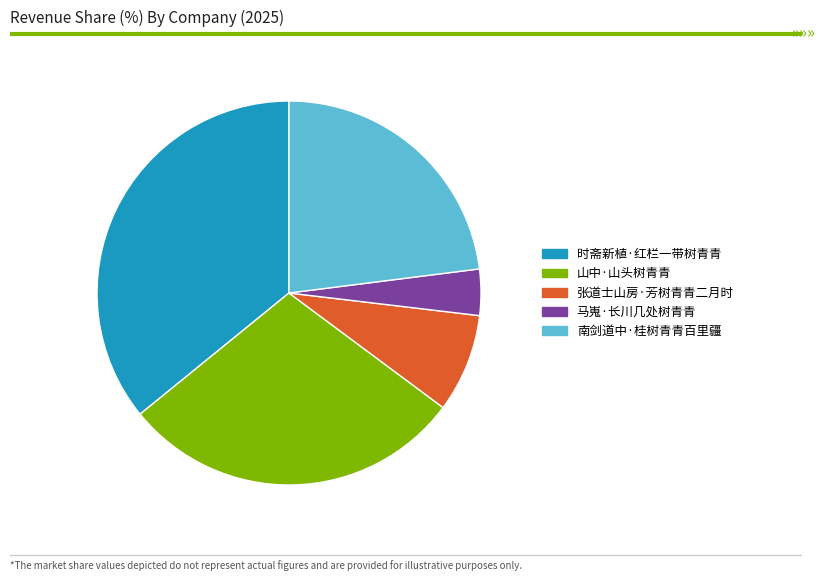

Which slice is the smallest?

马嵬·长川几处树青青